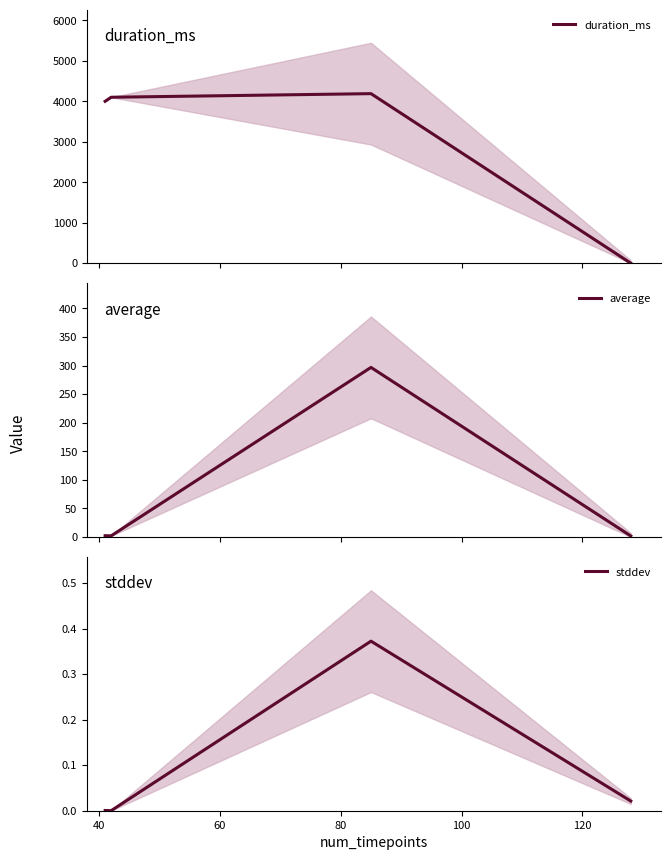

Which series has the largest range (max minus min)?

duration_ms